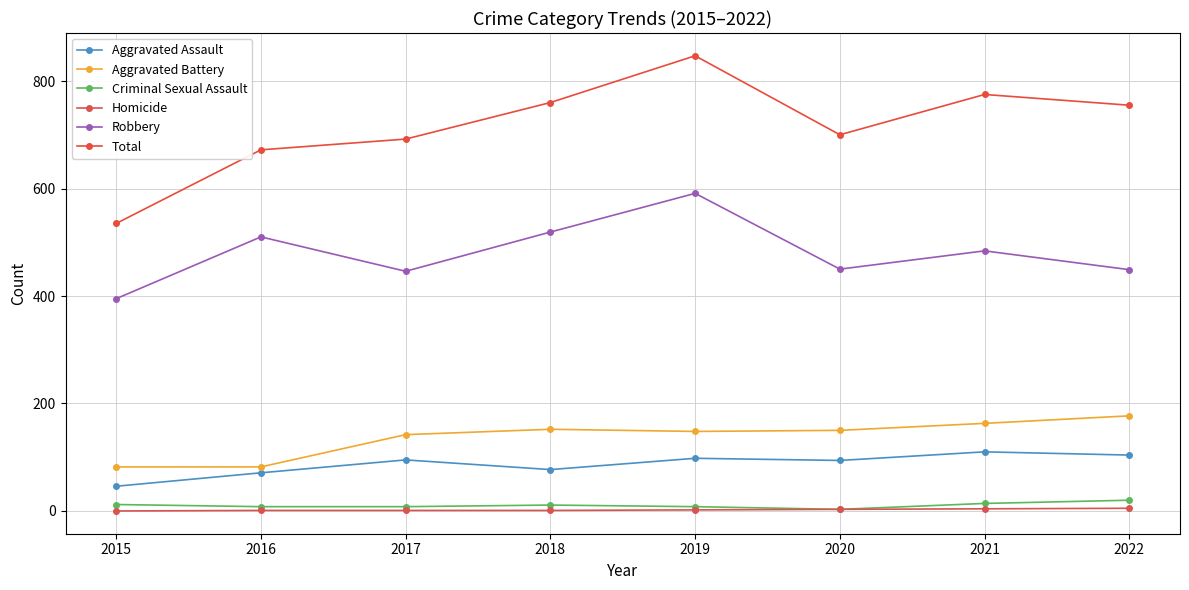

What is the value of the Aggravated Battery point at the 6th from the left?

150